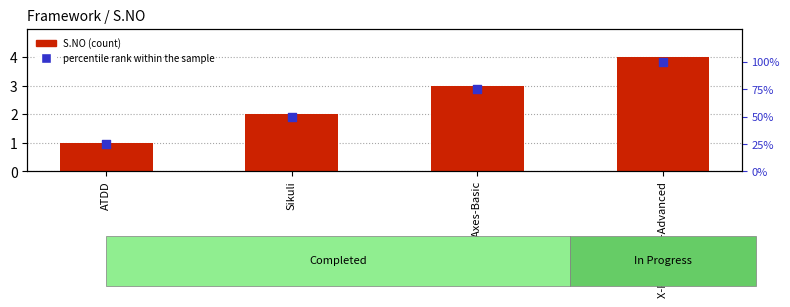

Which series has the largest total across all categories?

percentile rank within the sample